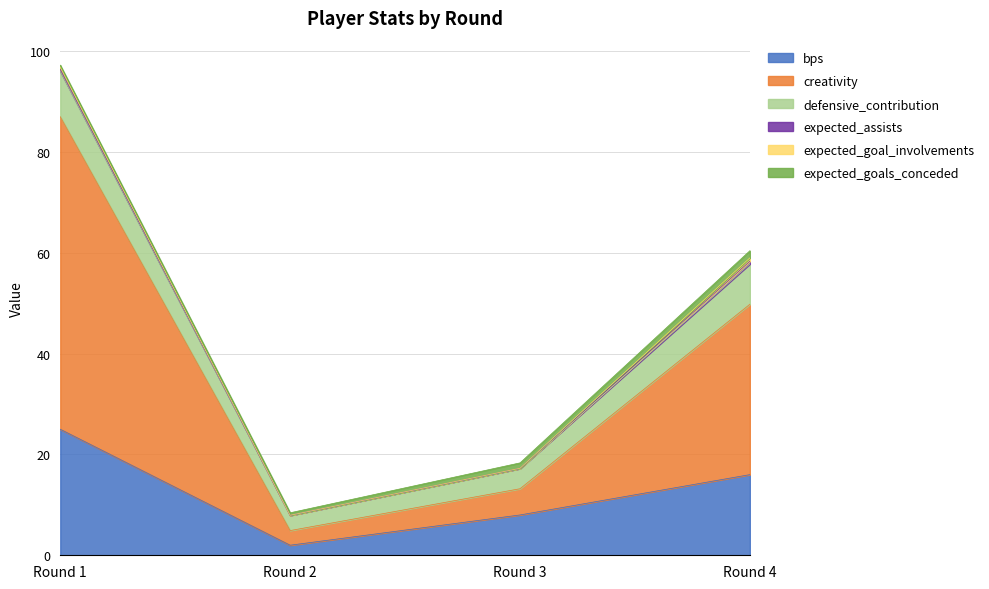

Reading left to right, extract all data points from this chart.

bps: Round 1=25.0	Round 2=2.0	Round 3=8.0	Round 4=16.0
creativity: Round 1=62.0	Round 2=2.9	Round 3=5.2	Round 4=33.8
defensive_contribution: Round 1=9.0	Round 2=3.0	Round 3=4.0	Round 4=8.0
expected_assists: Round 1=0.4	Round 2=0.0	Round 3=0.0	Round 4=0.6
expected_goal_involvements: Round 1=0.4	Round 2=0.0	Round 3=0.0	Round 4=0.7
expected_goals_conceded: Round 1=0.3	Round 2=0.5	Round 3=1.1	Round 4=1.4